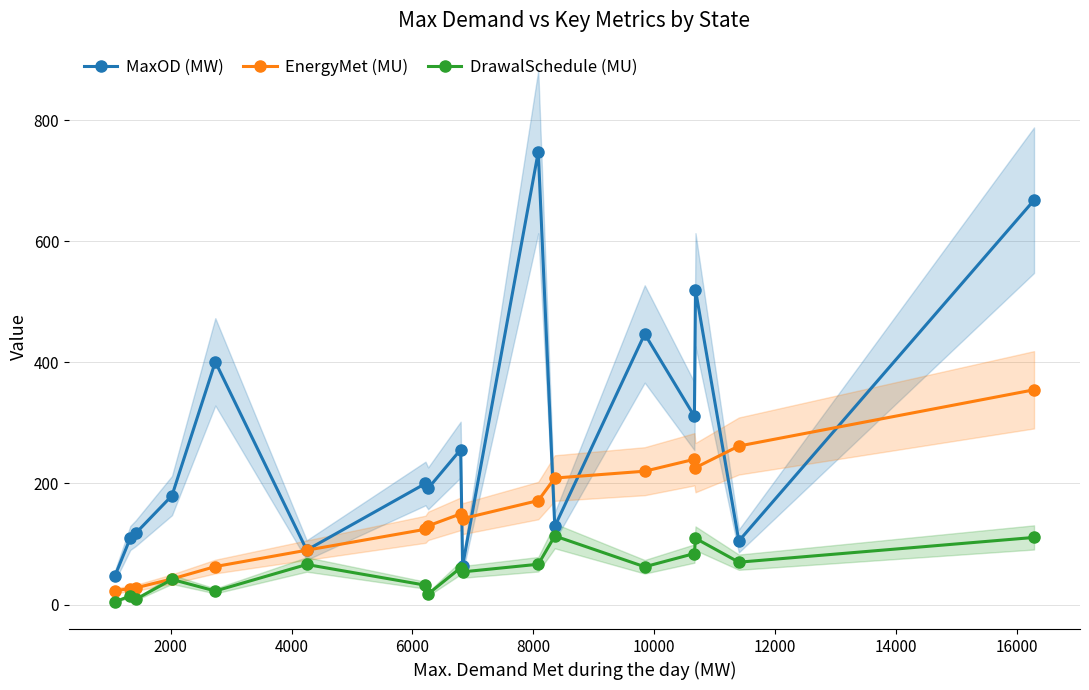

What is the difference between the second highest and minimum values in the EnergyMet (MU) series?

239.0